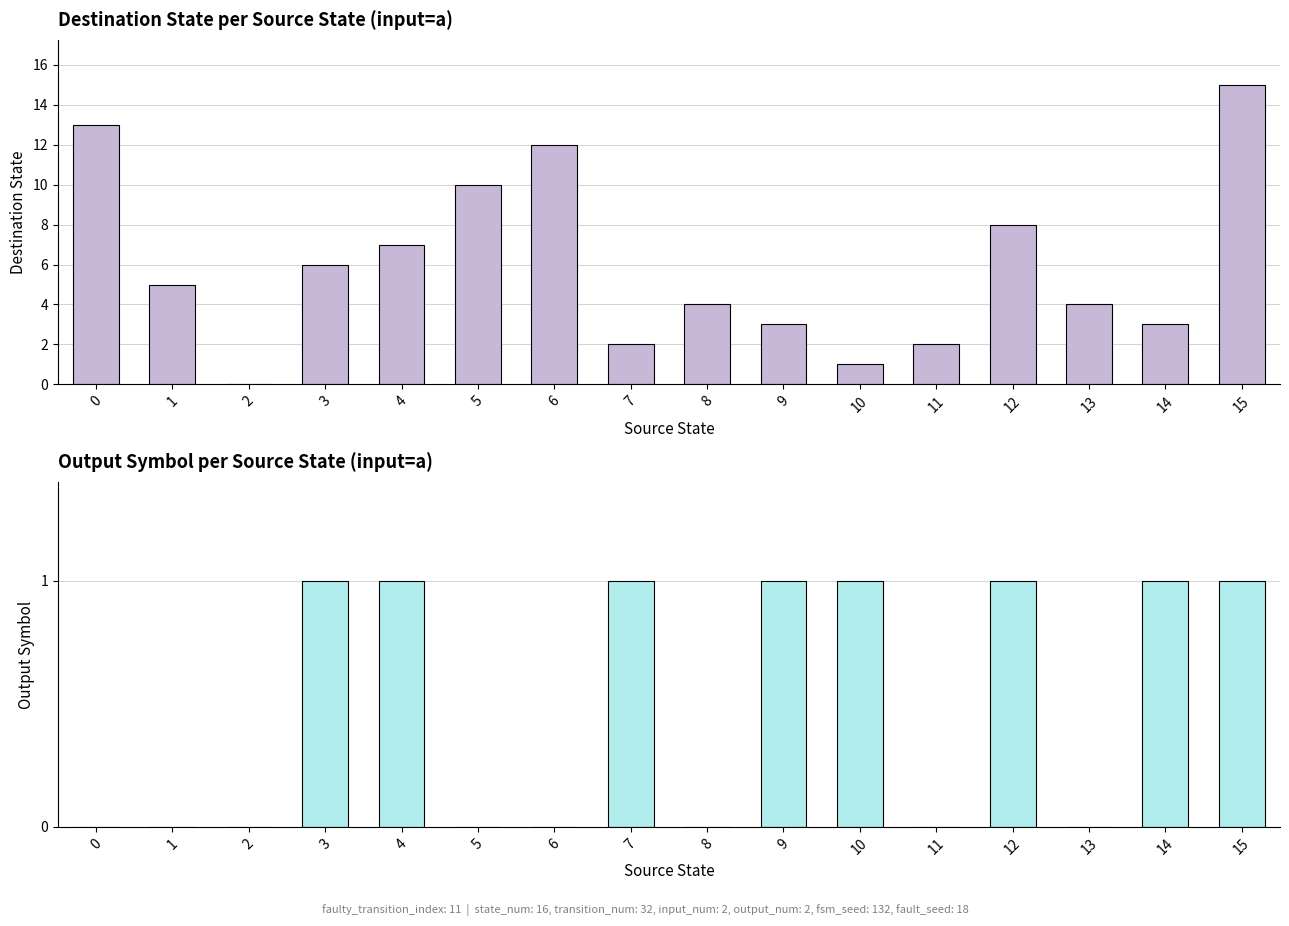

Is the value of destination_state at 4 greater than the value of output_symbol at 7?

Yes